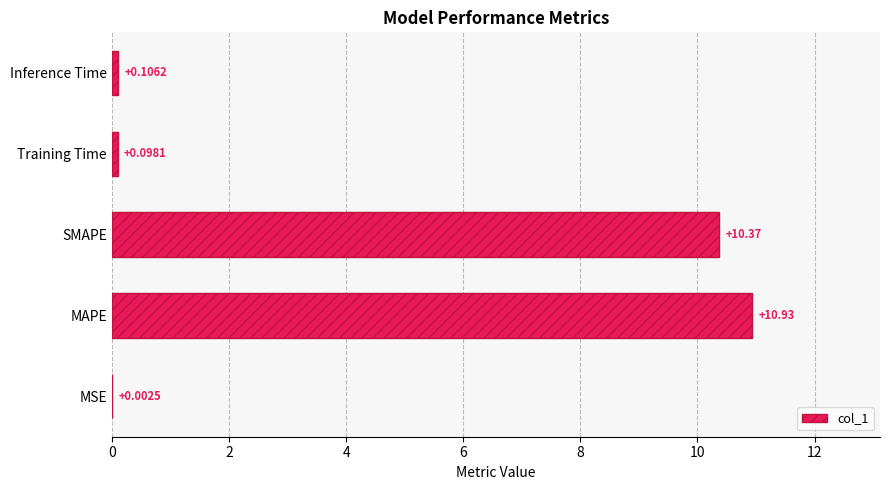

What is the greatest value displayed?

10.9